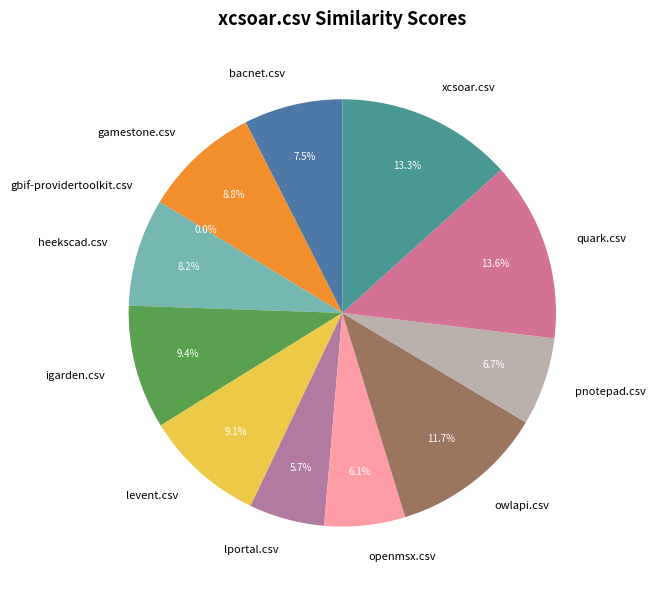

To the nearest percent, what is the difference between the xcsoar.csv and igarden.csv slice percentages?

4%